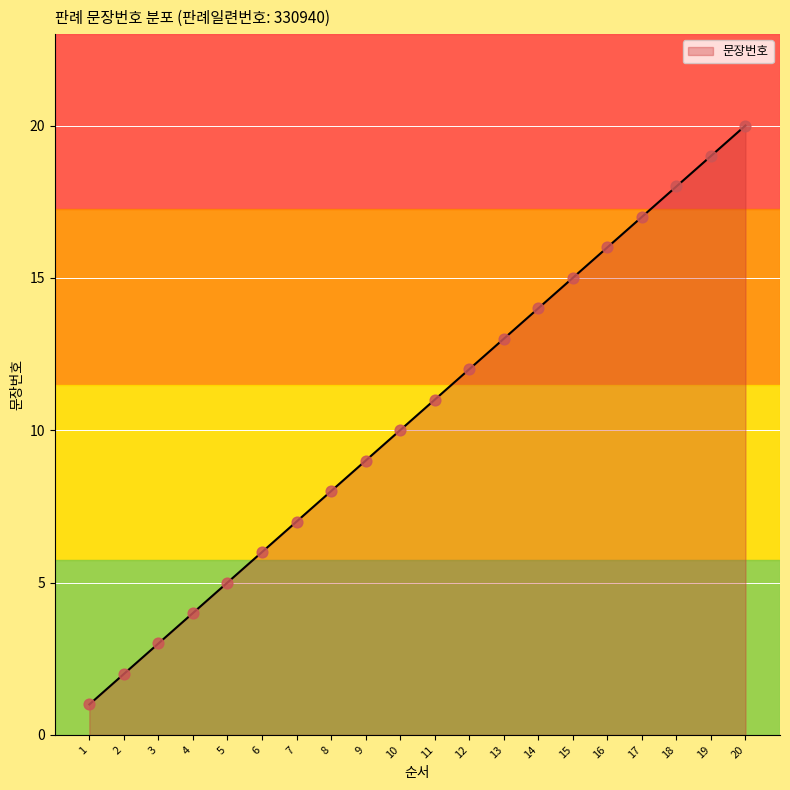

What is the change in value from 1 to 8?

+7